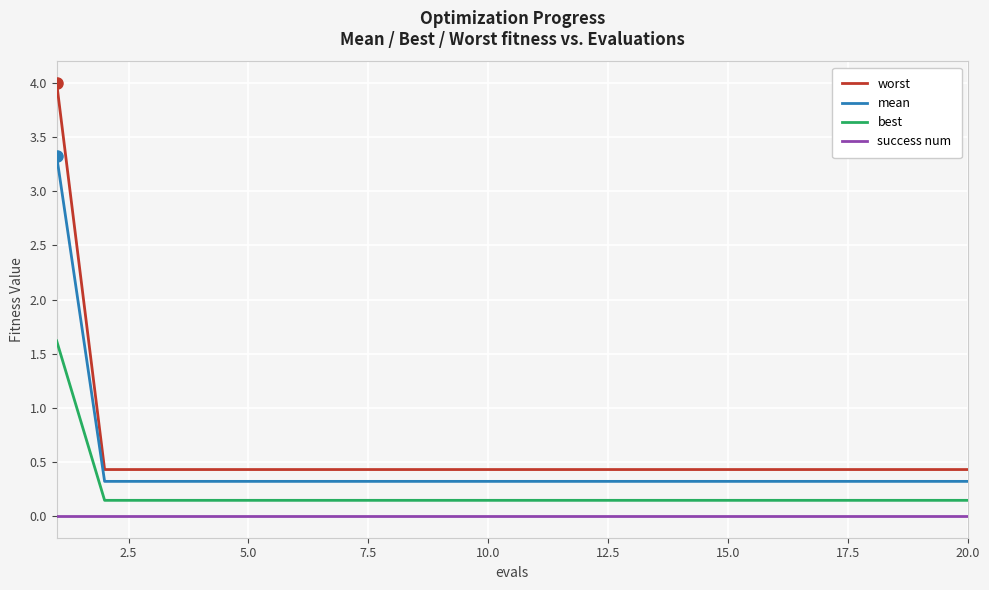

List the series in order of their overall mean, highest first.

worst, mean, best, success num